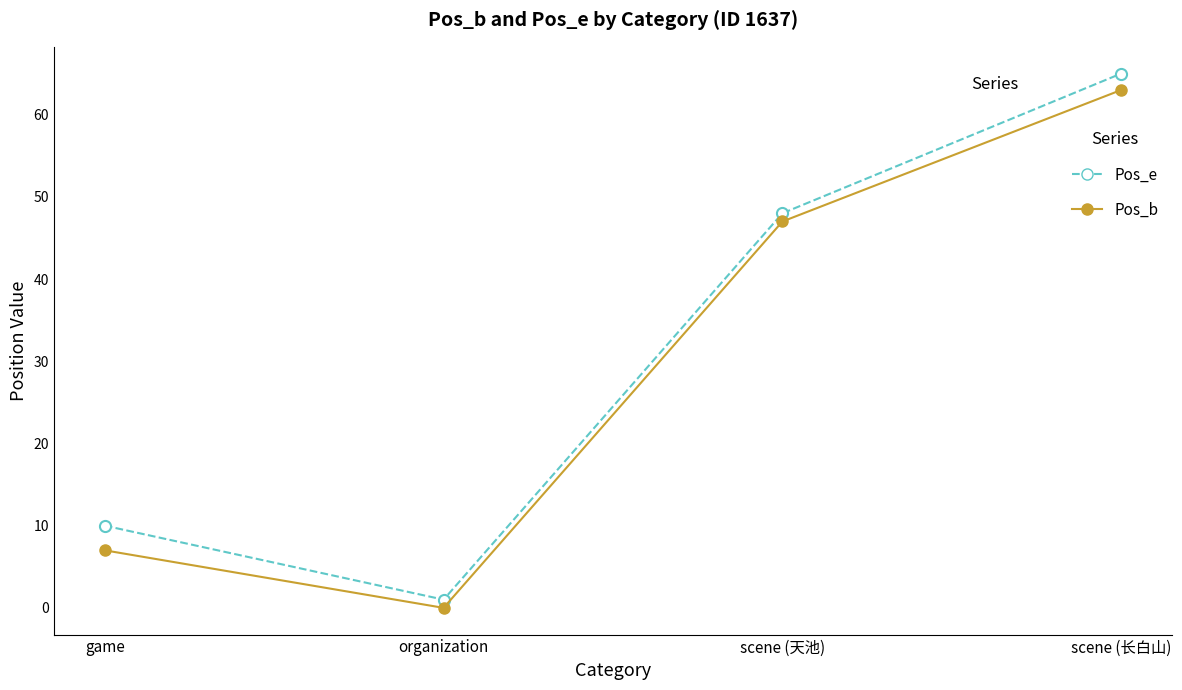

List the series in order of their overall mean, highest first.

Pos_e, Pos_b